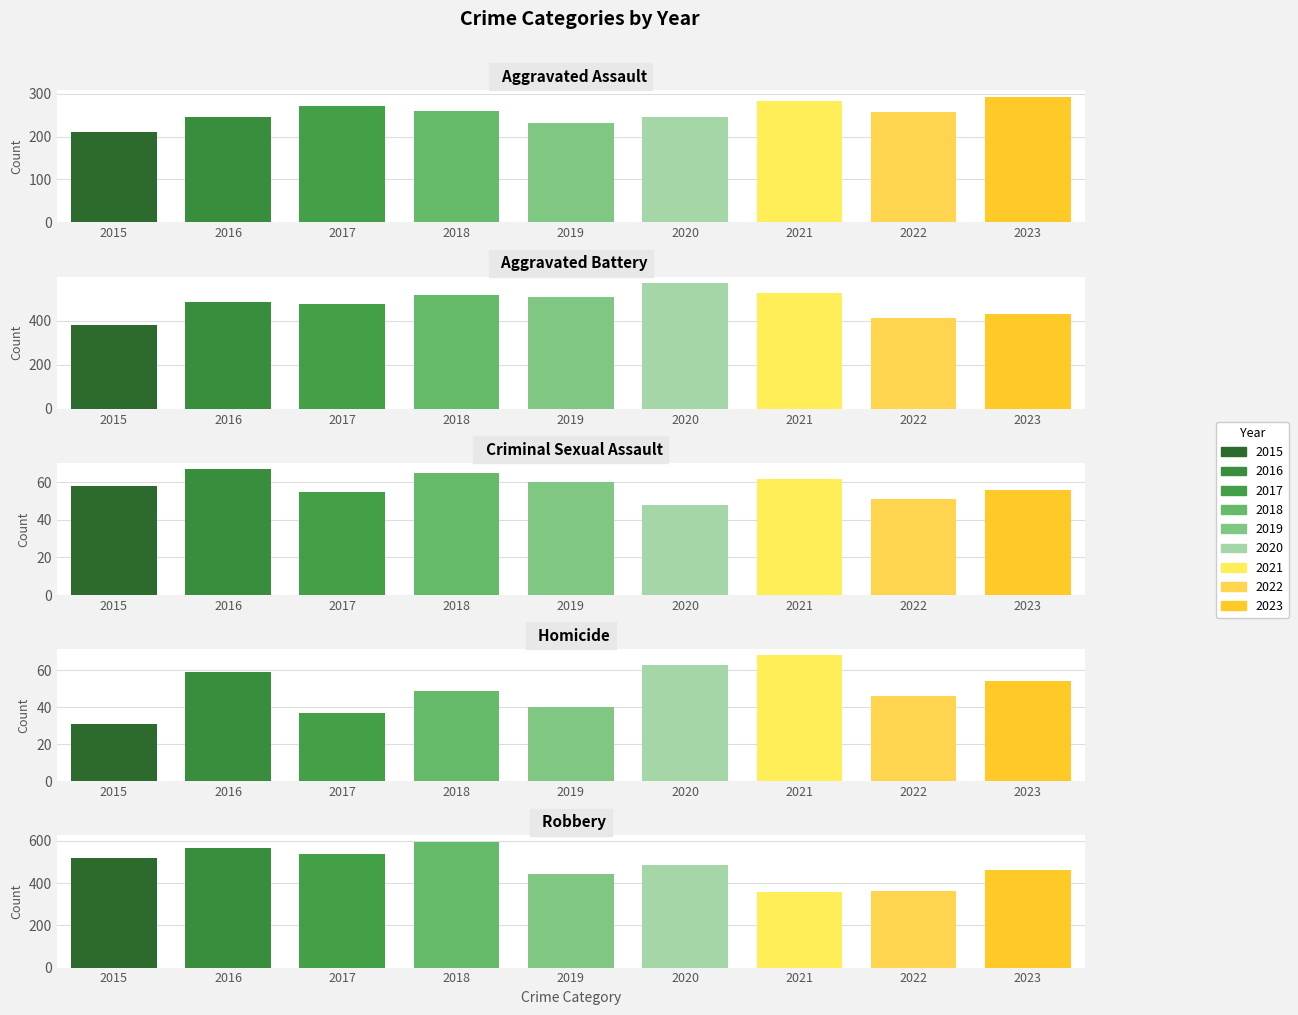

How many data points in Aggravated Battery are above 483?

4